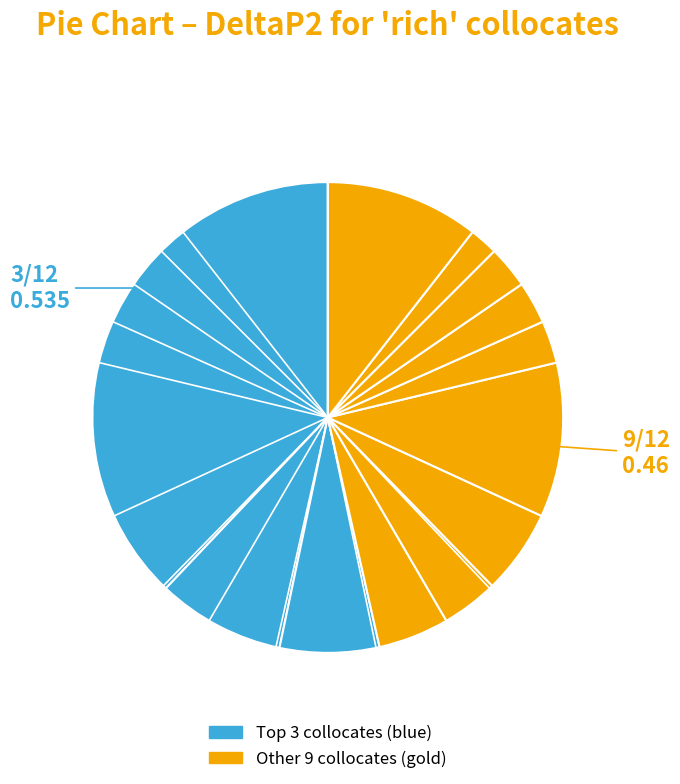

How many slices are in this pie chart?

12